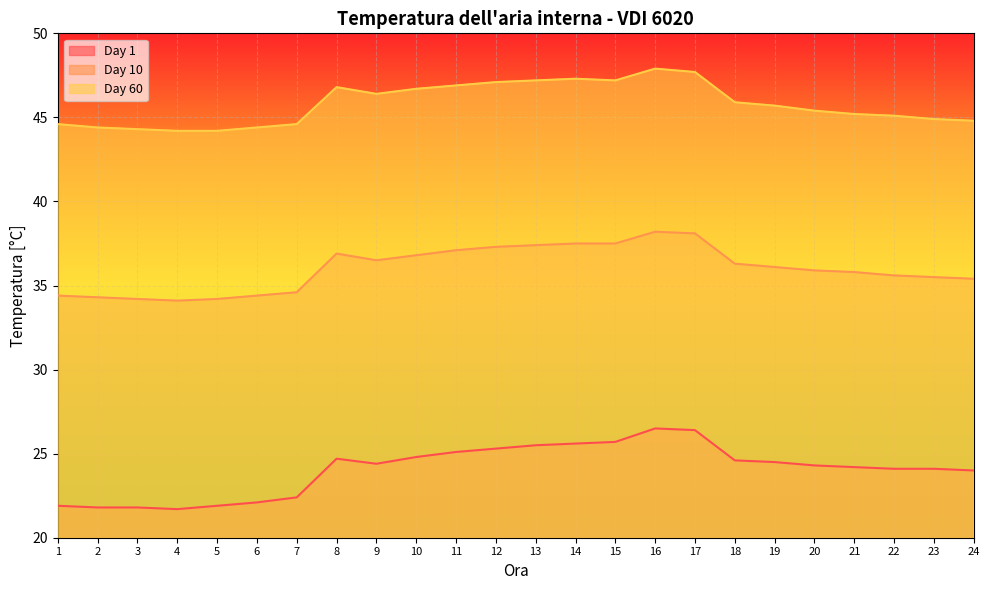

True or false: Day 1 and Day 60 cross at least once.

False